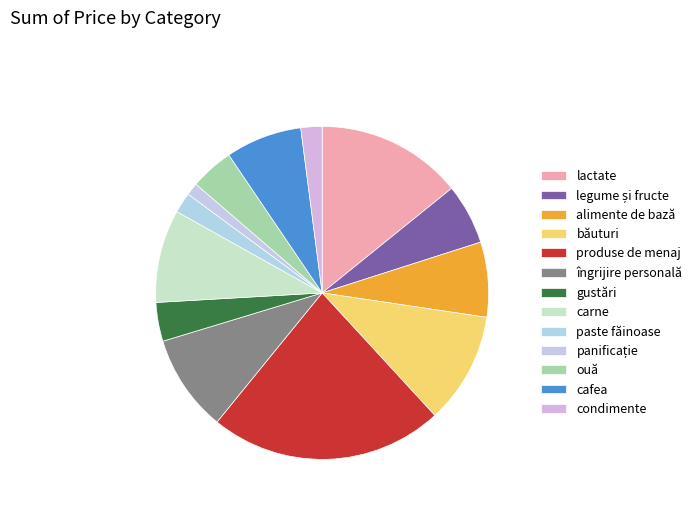

Between legume și fructe and paste făinoase, which is larger?

legume și fructe